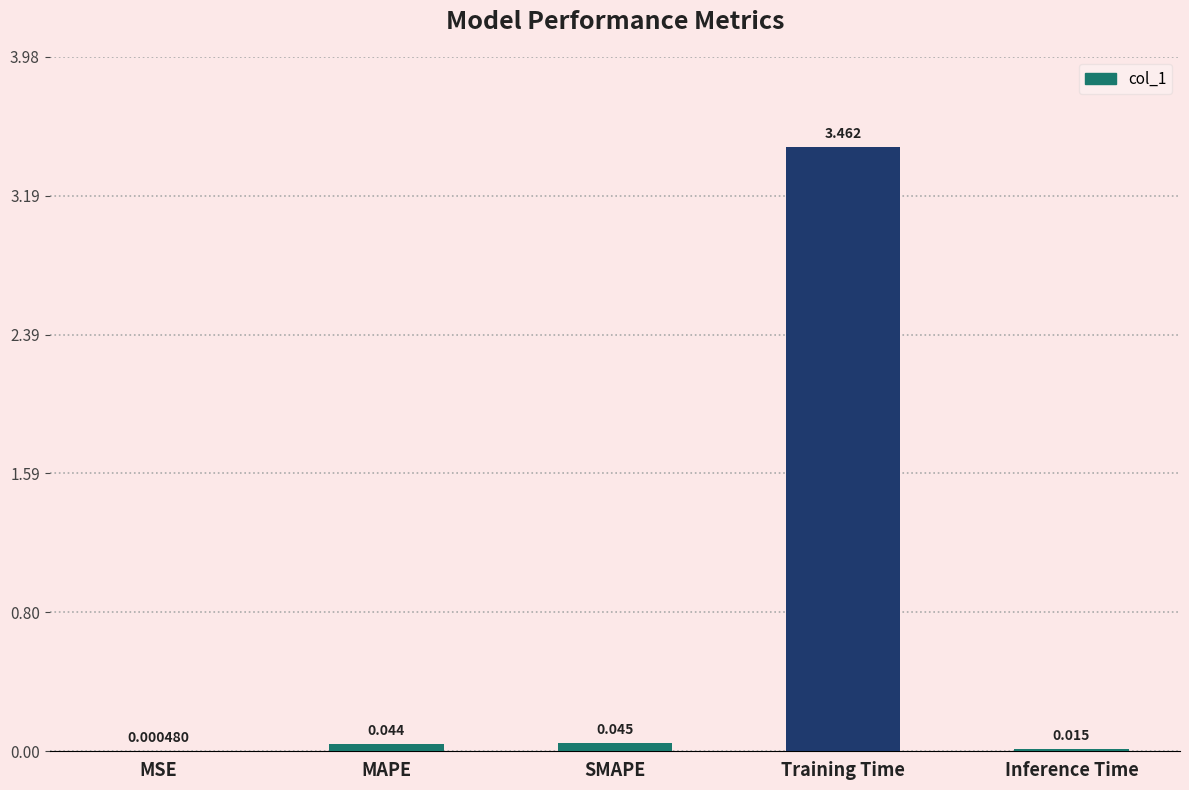

Which category has the highest value across all series?

Training Time